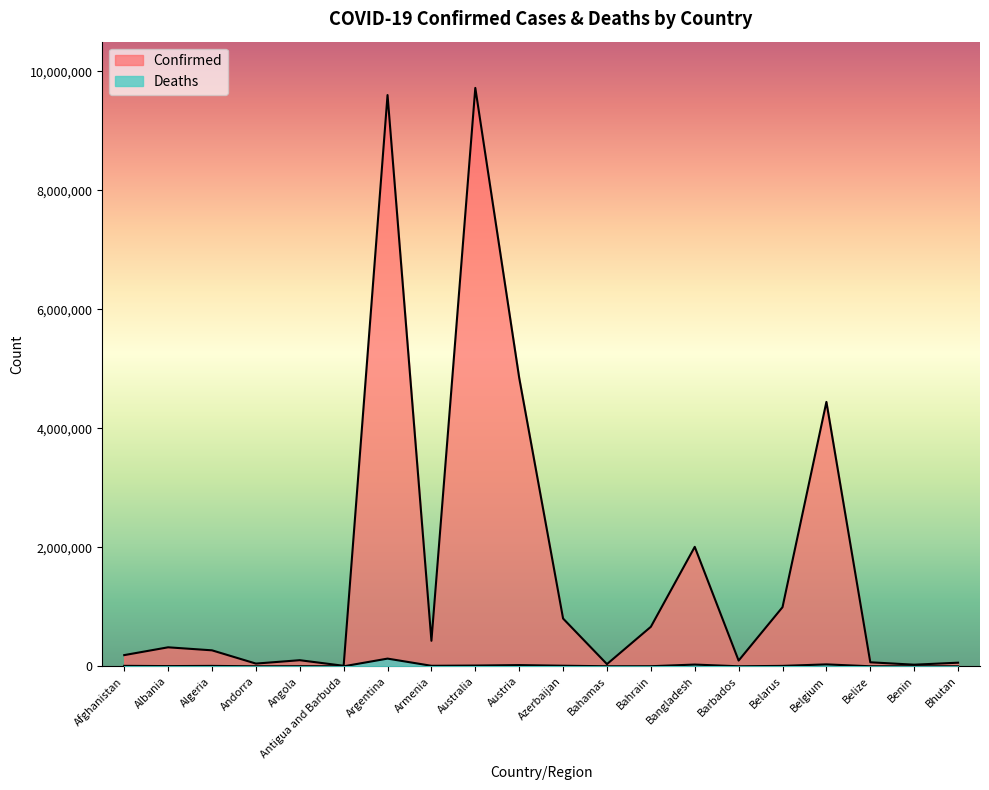

Reading right to left, extract all data points from this chart.

Confirmed: 60663	27316	67522	4444819	994037	96350	2008068	664388	36853	803157	4848736	9722449	428648	9602534	8809	102636	45899	268584	319444	188202
Deaths: 21	163	680	32329	7118	514	29309	1512	822	9768	20460	12597	8637	129440	144	1917	154	6878	3567	7753